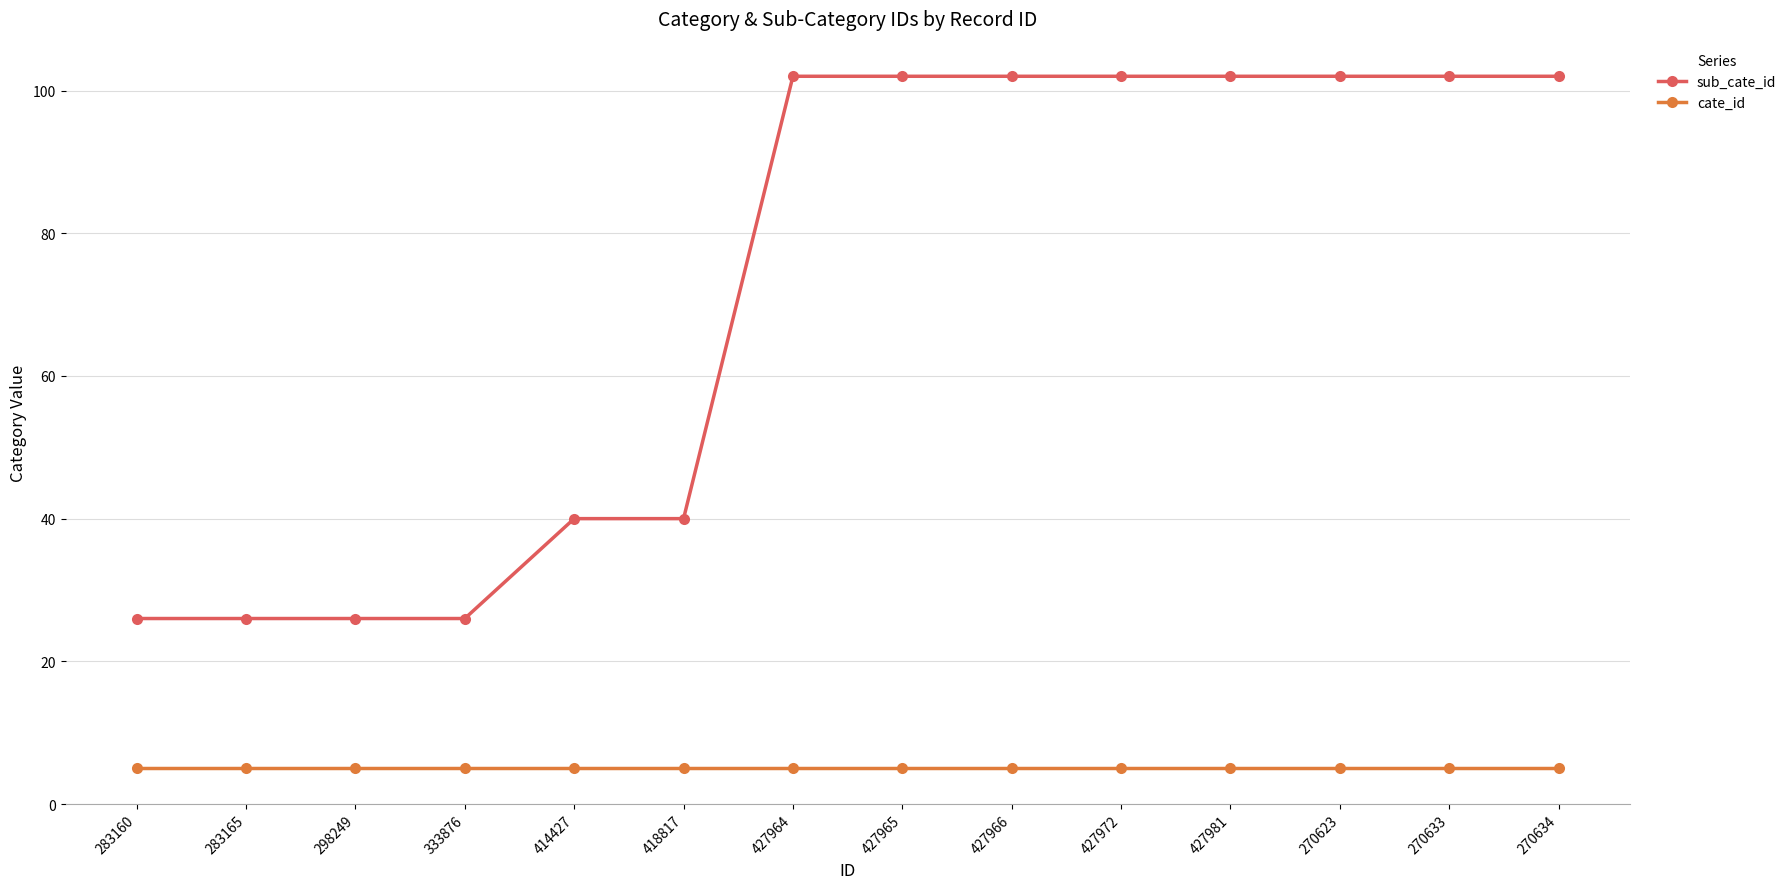

What is the label of the 12th point from the left?

270623